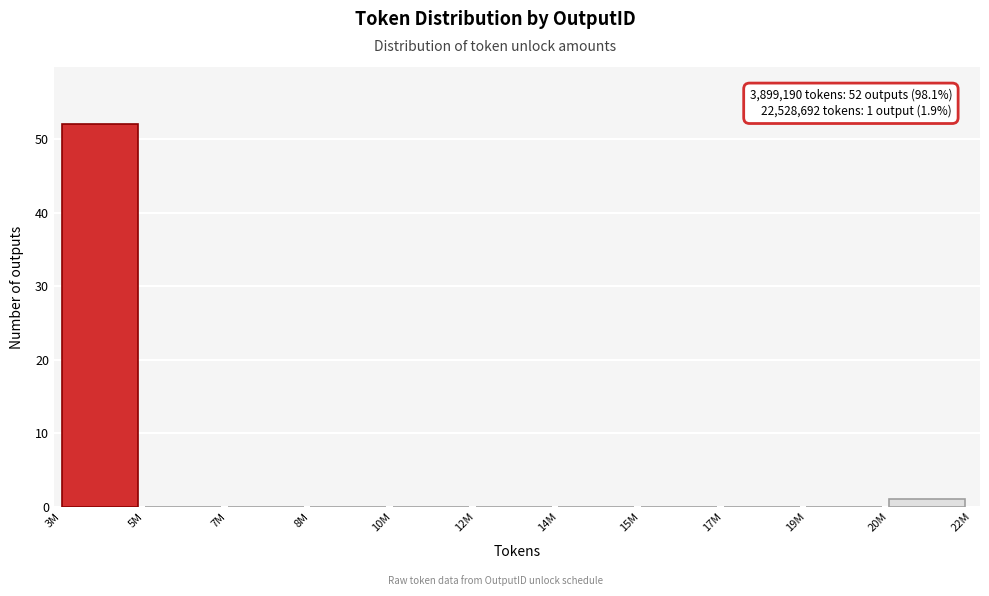

Reading right to left, transcribe all the data shown in this chart.

20M=1	19M=0	17M=0	15M=0	14M=0	12M=0	10M=0	8M=0	7M=0	5M=0	3M=52